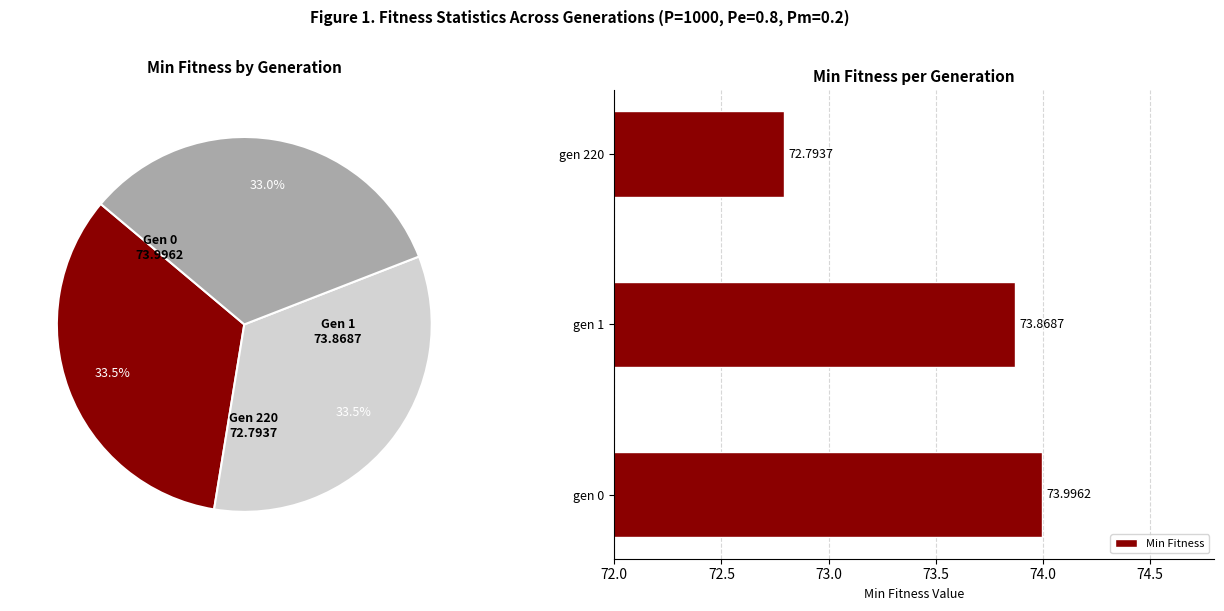

List the labels in order of Min Fitness value, largest first.

gen 0, gen 1, gen 220